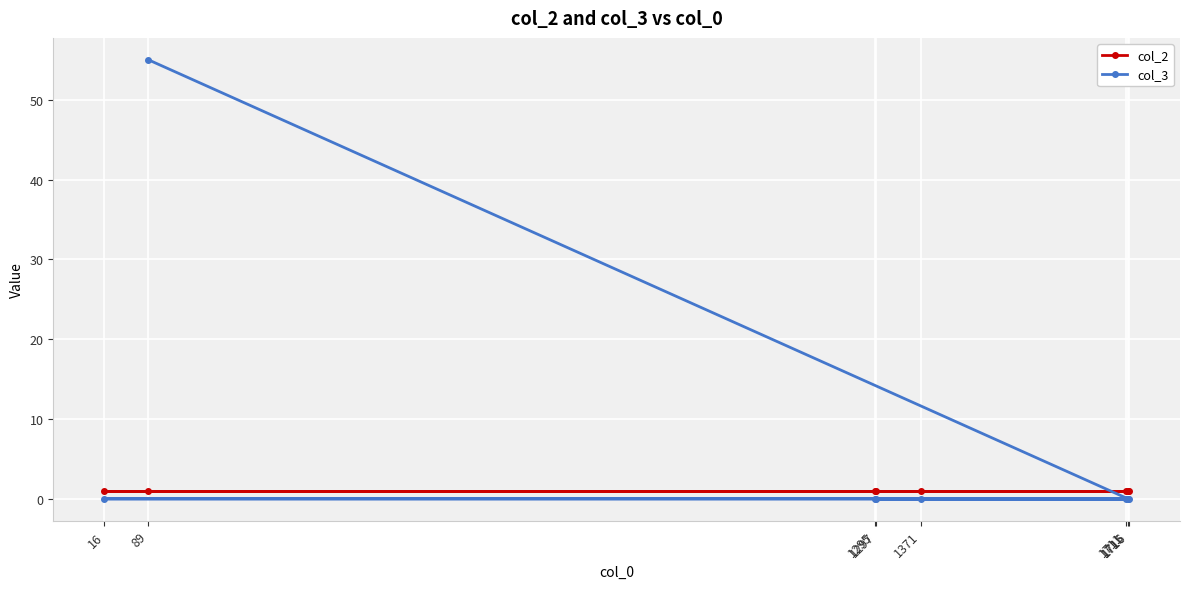

What is the total value across all series at 89?

56